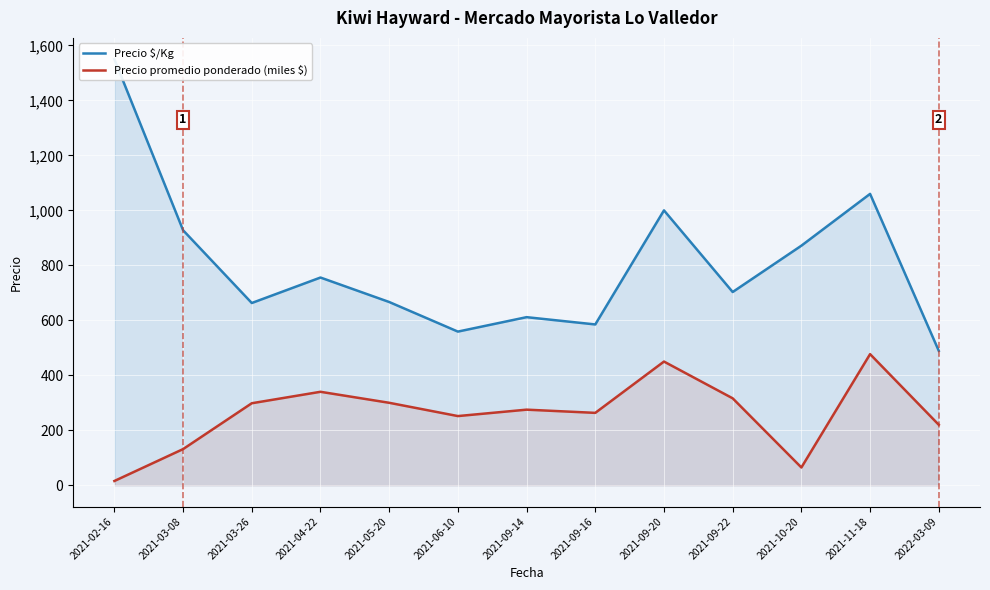

Reading left to right, list all the values displayed in this chart.

Precio $/Kg: 1550.0	927.8	663.0	755.7	666.7	559.0	611.5	585.0	1000.0	703.0	871.6	1060.0	489.0
Precio promedio ponderado (miles $): 15.5	131.5	298.3	340.0	300.0	251.7	275.0	263.3	450.0	316.2	64.7	477.0	220.0